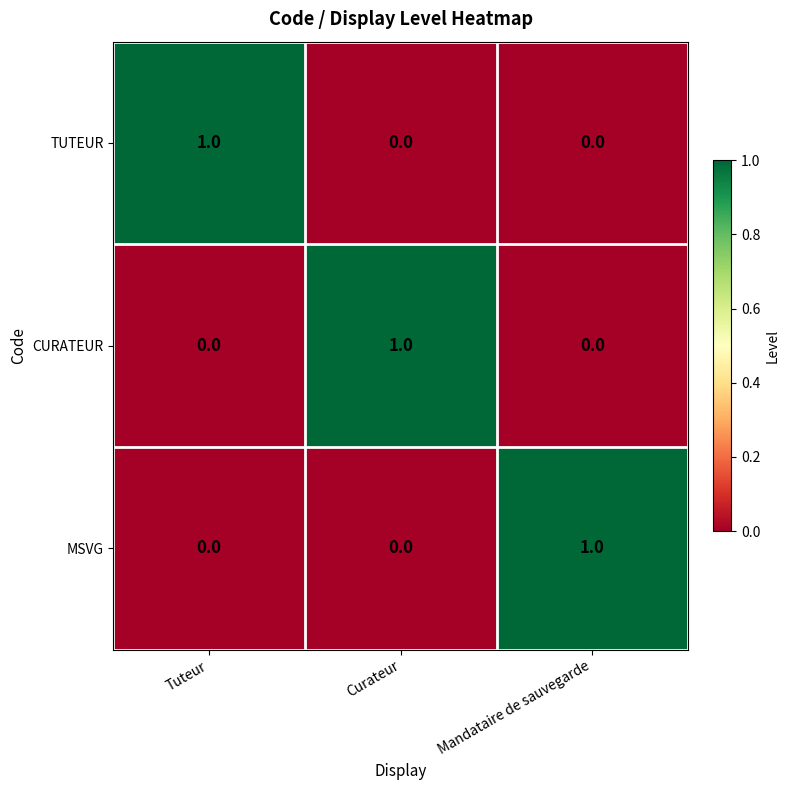

Reading left to right, list all the values displayed in this chart.

TUTEUR: Tuteur=1	Curateur=0	Mandataire de sauvegarde=0
CURATEUR: Tuteur=0	Curateur=1	Mandataire de sauvegarde=0
MSVG: Tuteur=0	Curateur=0	Mandataire de sauvegarde=1